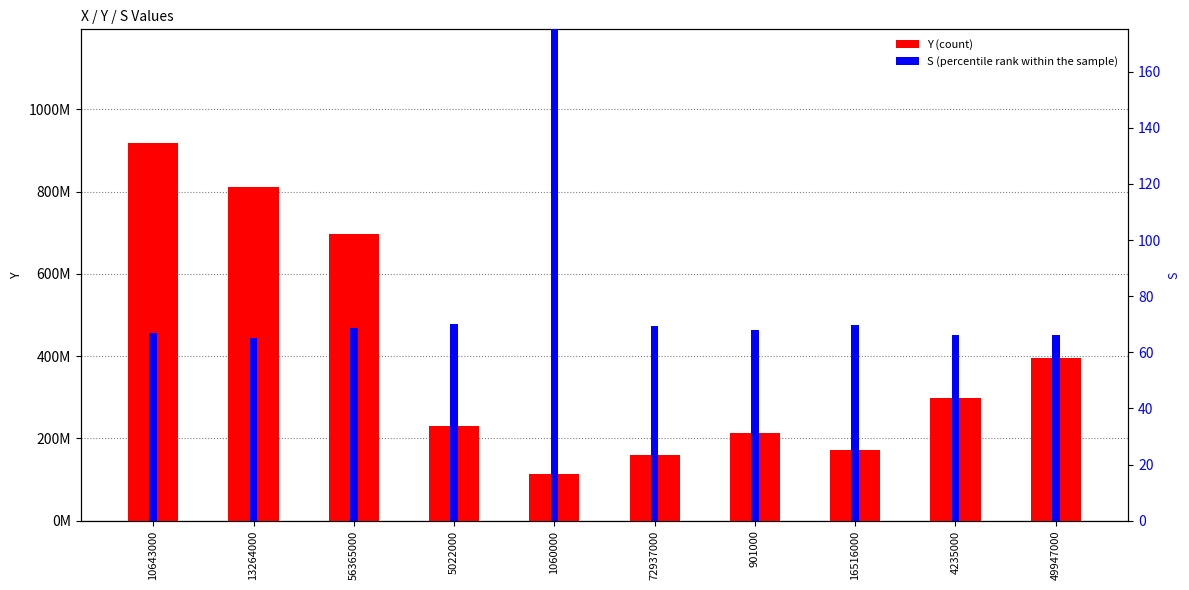

Which series changed the most between 56365000 and 1060000?

Y